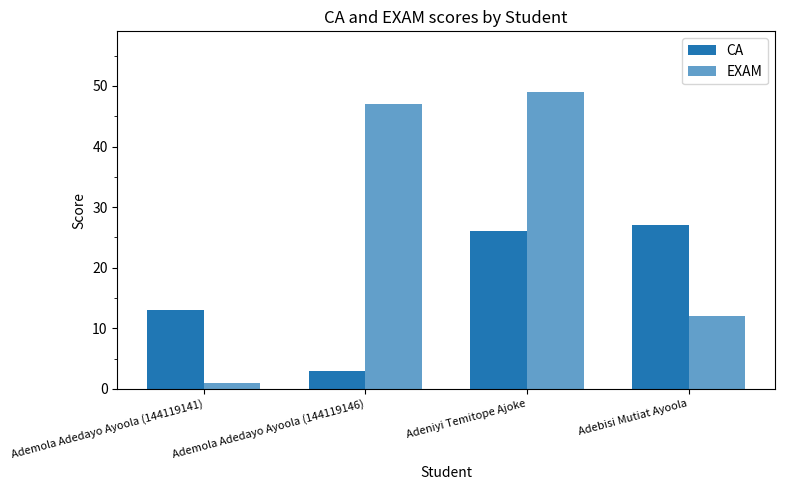

Between Adeniyi Temitope Ajoke and Adebisi Mutiat Ayoola, which series saw the biggest shift?

EXAM